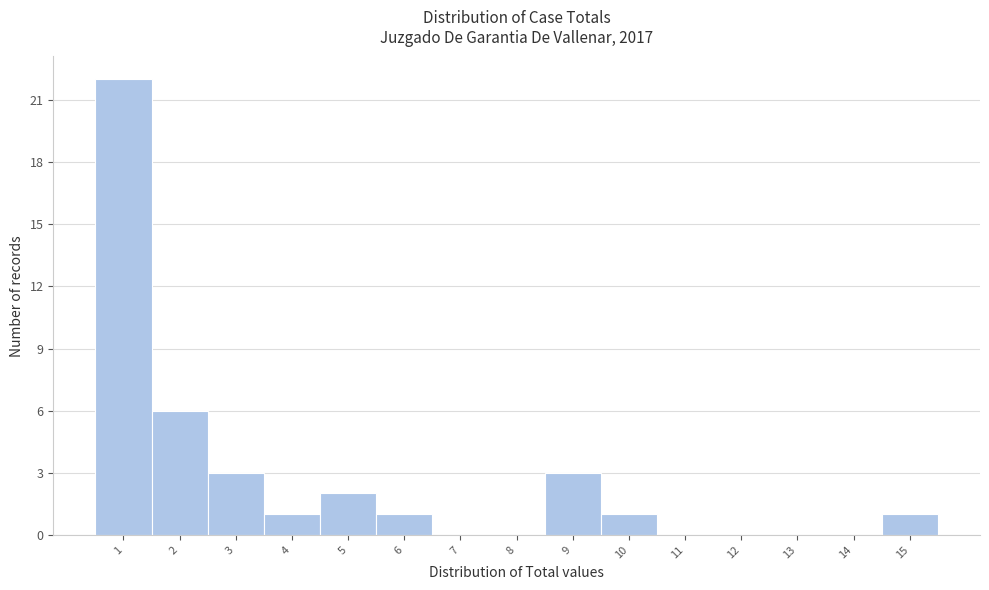

Reading right to left, what are all the values shown in this chart?

15=1	14=0	13=0	12=0	11=0	10=1	9=3	8=0	7=0	6=1	5=2	4=1	3=3	2=6	1=22